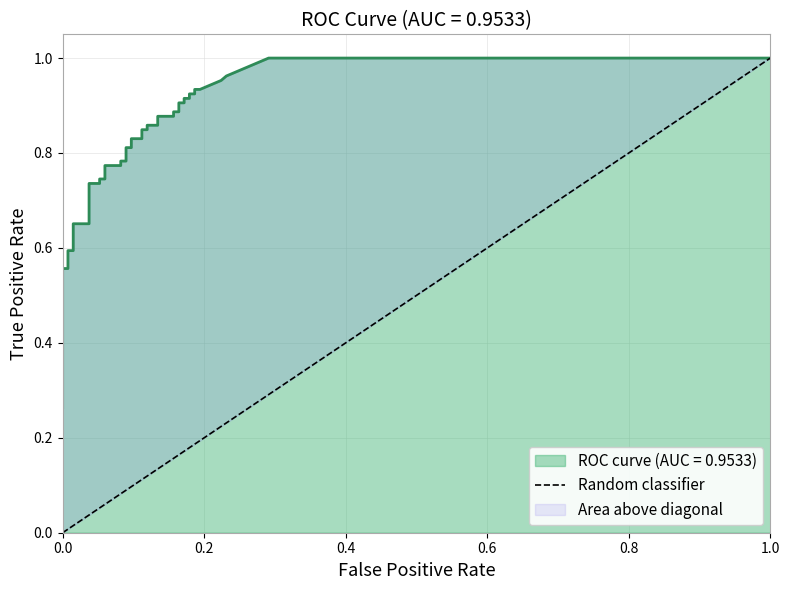

Which has a higher value, 1.0 or 0.0?

1.0